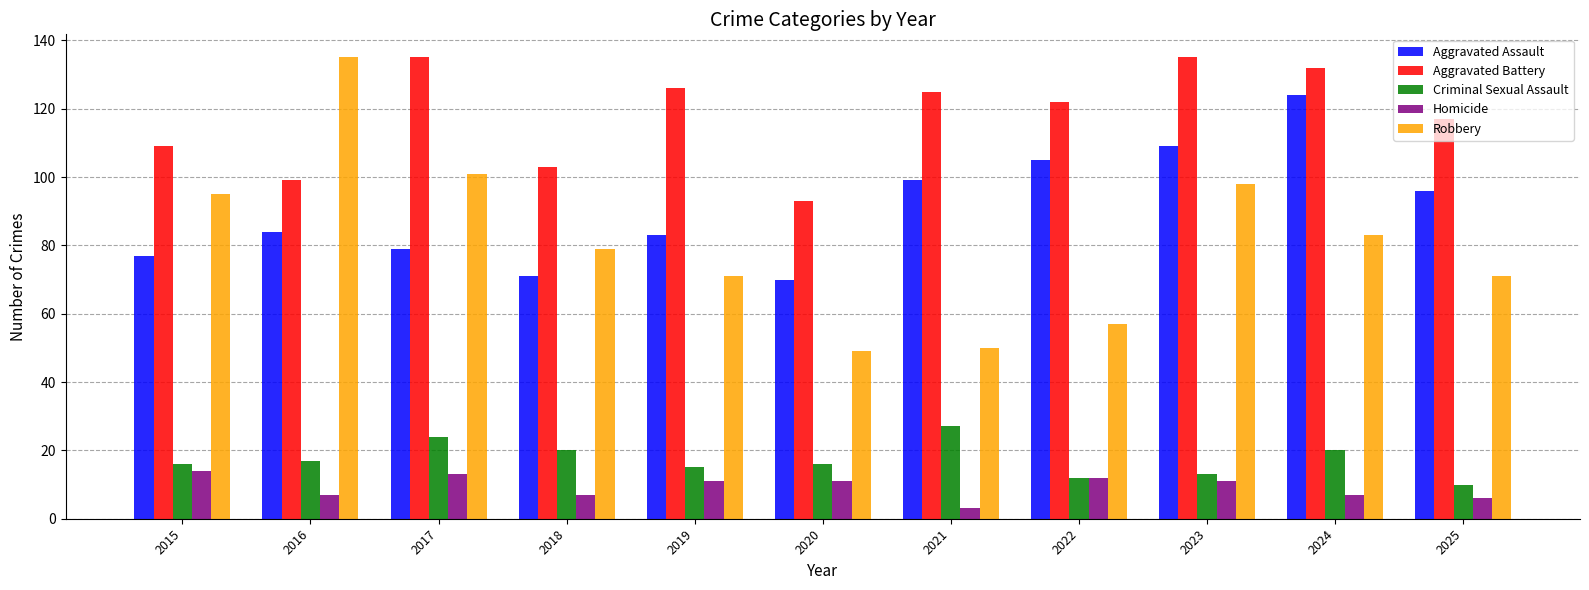

What is the highest value of the Criminal Sexual Assault series?

27